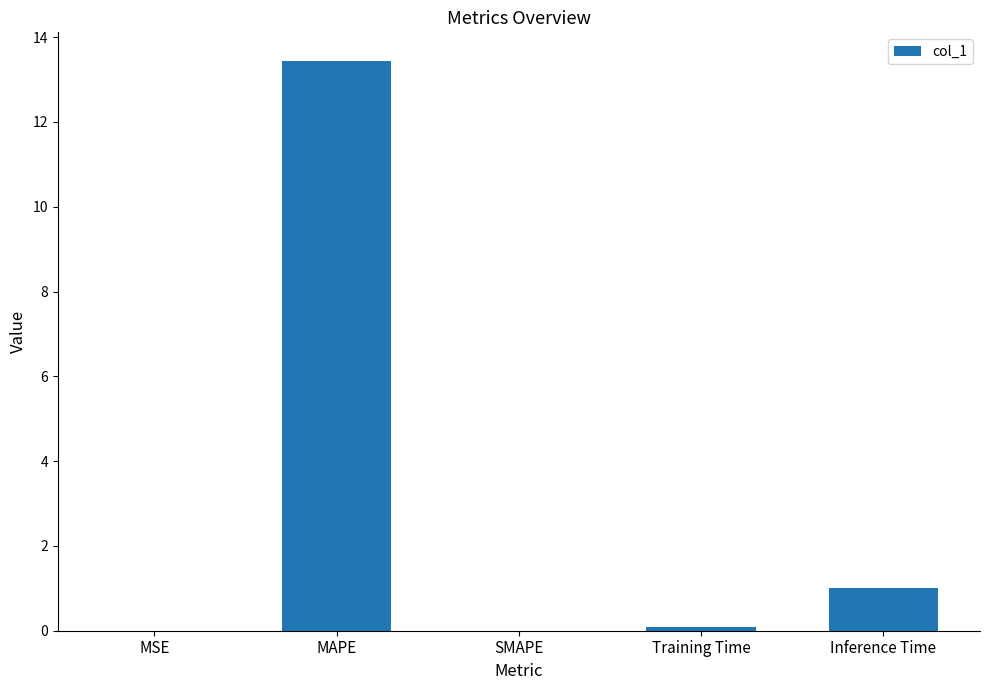

The chart shows a value of 13.4 at MAPE. True or false?

True